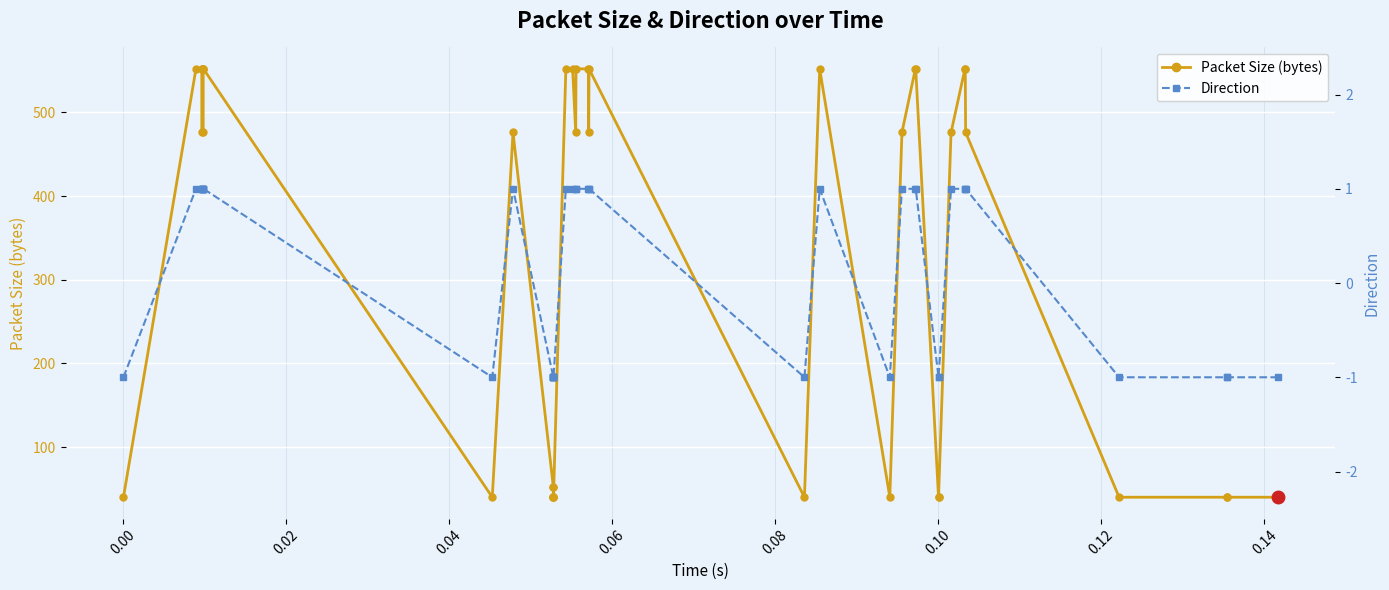

What is the difference between the maximum and minimum values in the Packet Size (bytes) series?

512